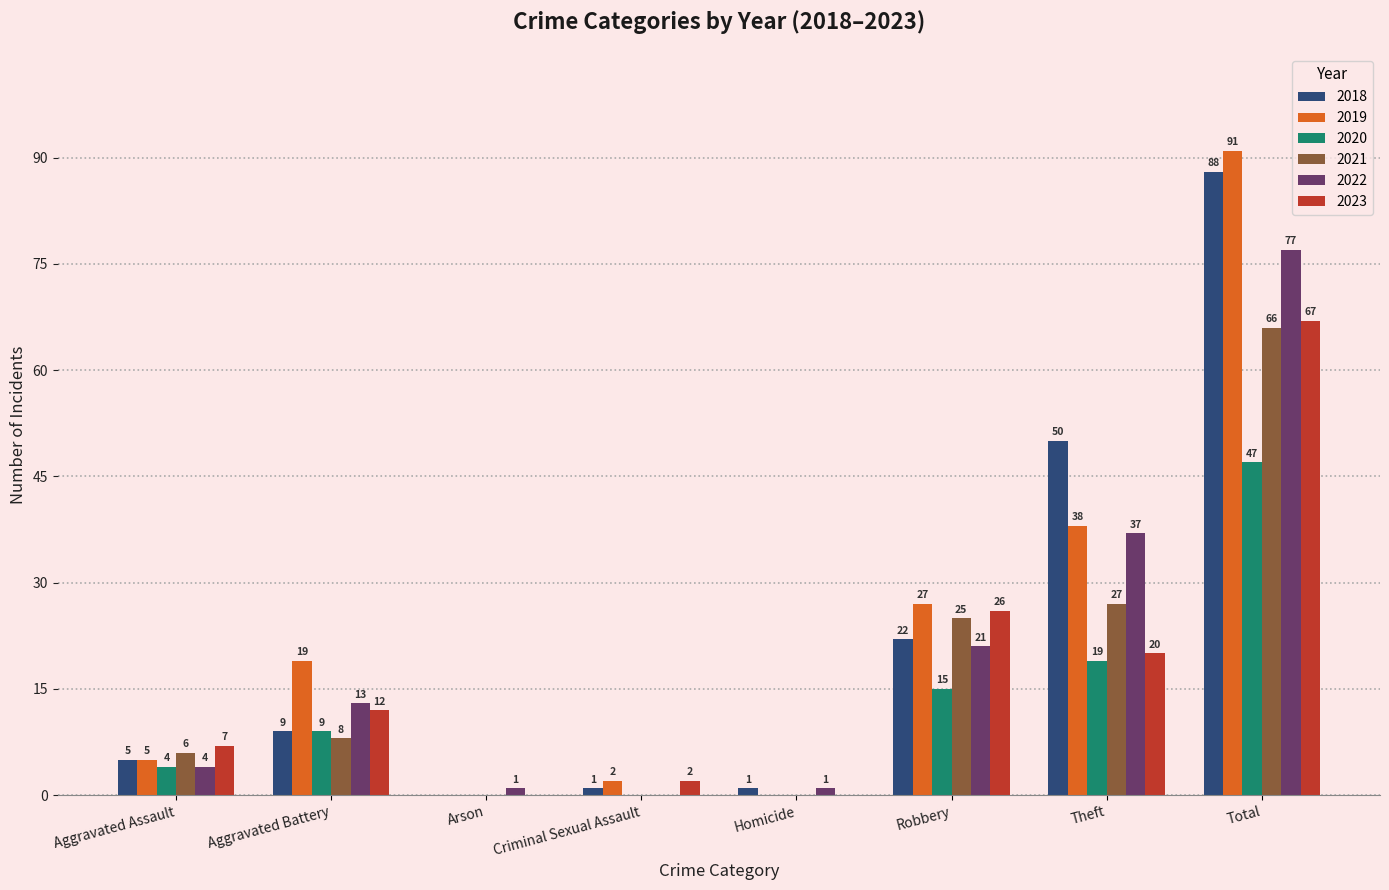

Reading left to right, what are all the values shown in this chart?

2018: 5	9	0	1	1	22	50	88
2019: 5	19	0	2	0	27	38	91
2020: 4	9	0	0	0	15	19	47
2021: 6	8	0	0	0	25	27	66
2022: 4	13	1	0	1	21	37	77
2023: 7	12	0	2	0	26	20	67